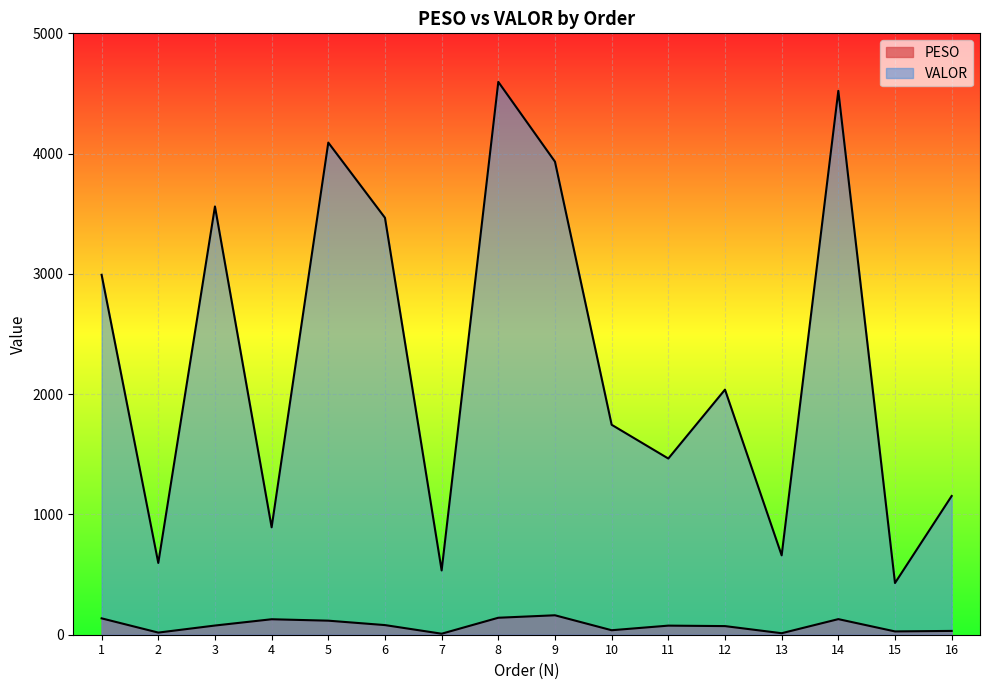

At which category is the sum across all series the highest?

8